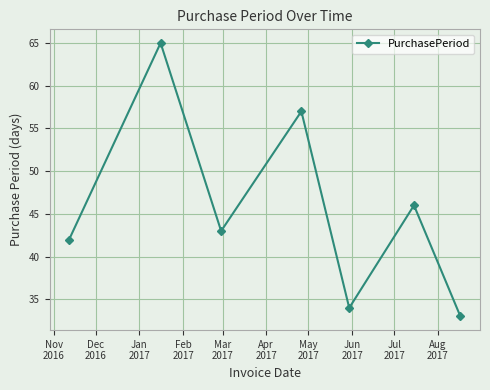

What is the value of the 1st point from the left?

42